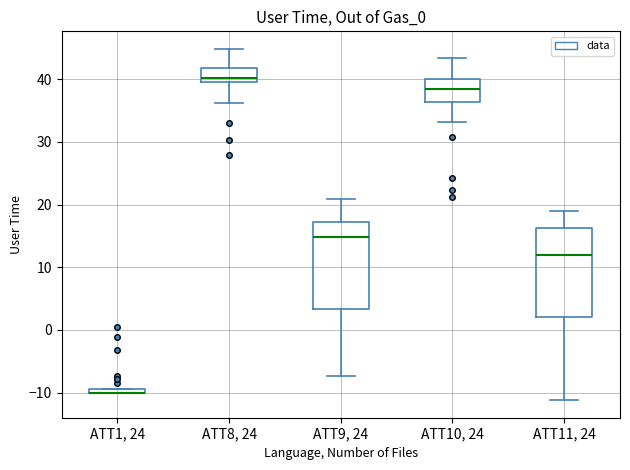

Where is the upper edge of the box for ATT9, 24 on the y-axis? The values are not printed on the chart, so give them approximately, as read against the axis.

17